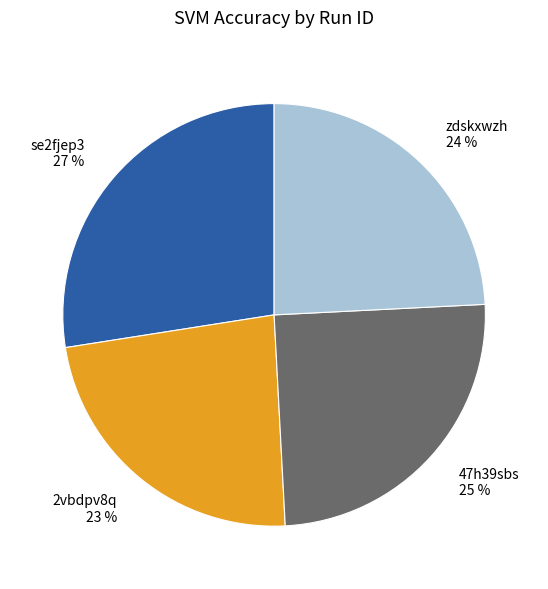

True or false: 2vbdpv8q accounts for 23% of the total.

True